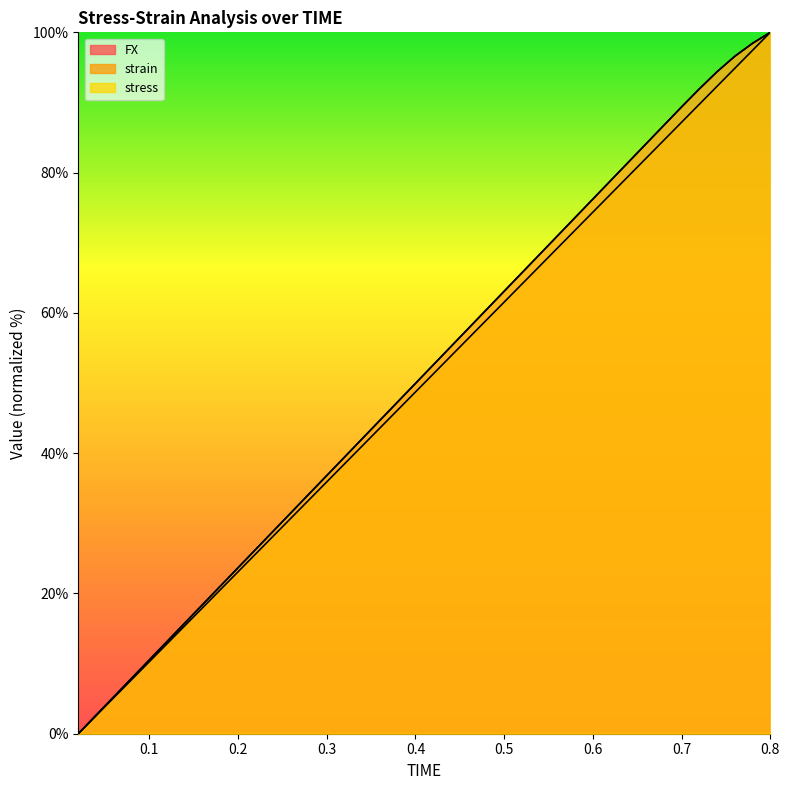

How many values in stress are above zero?

39